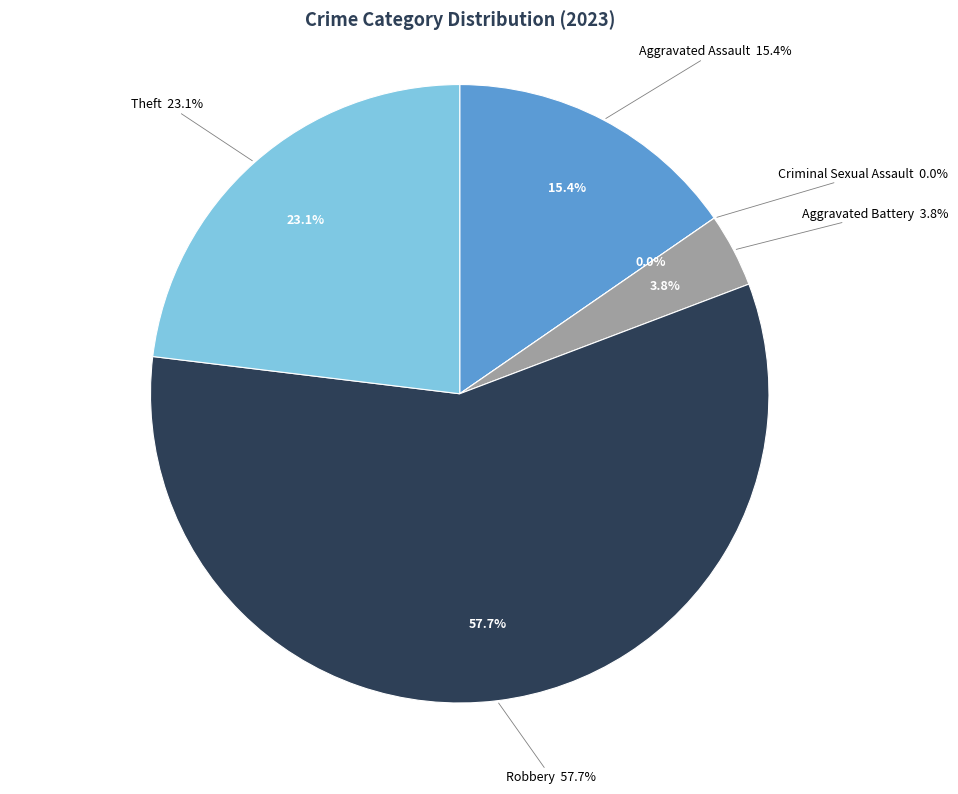

Approximately how many times larger is the value at Robbery compared to Theft?

2.5